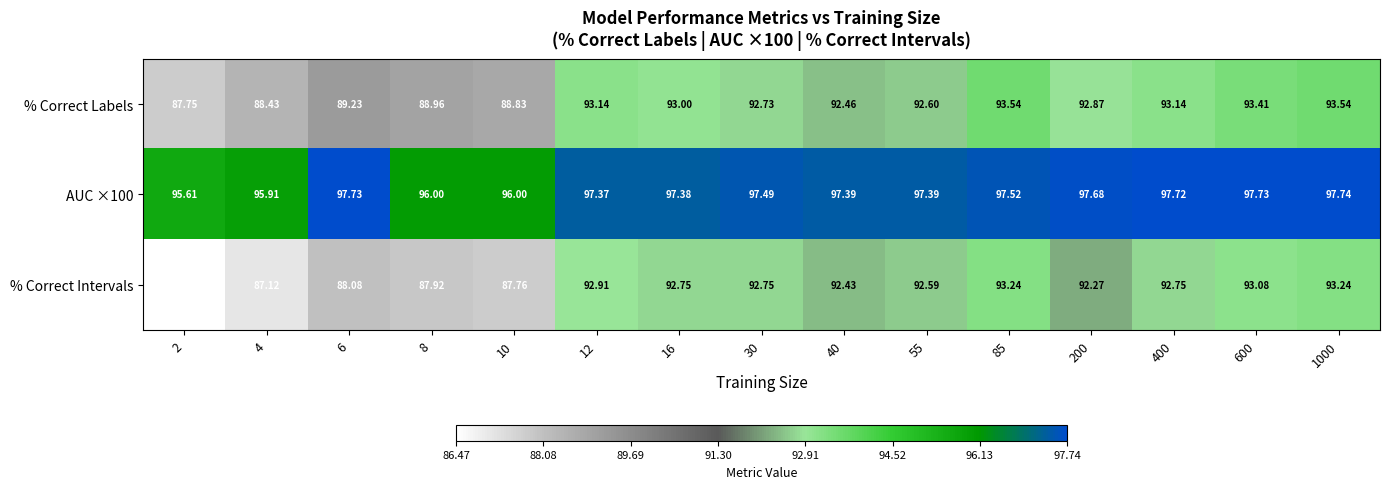

Which series has the largest range (max minus min)?

% Correct Intervals